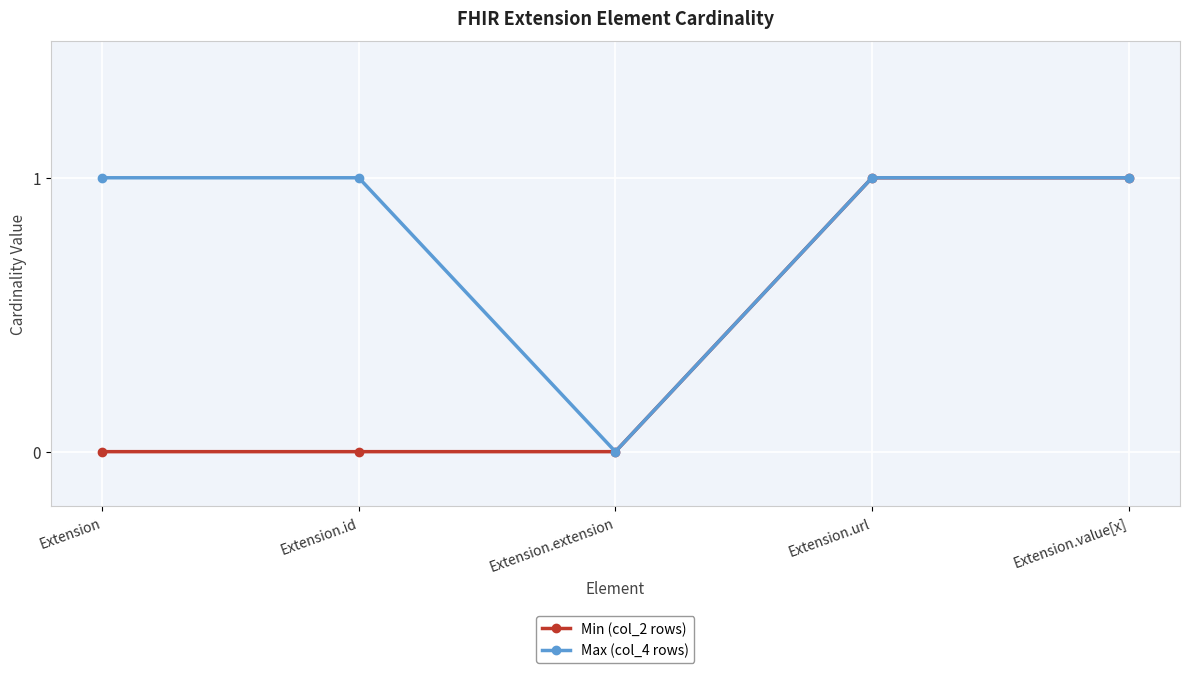

Count the number of categories in the chart.

5